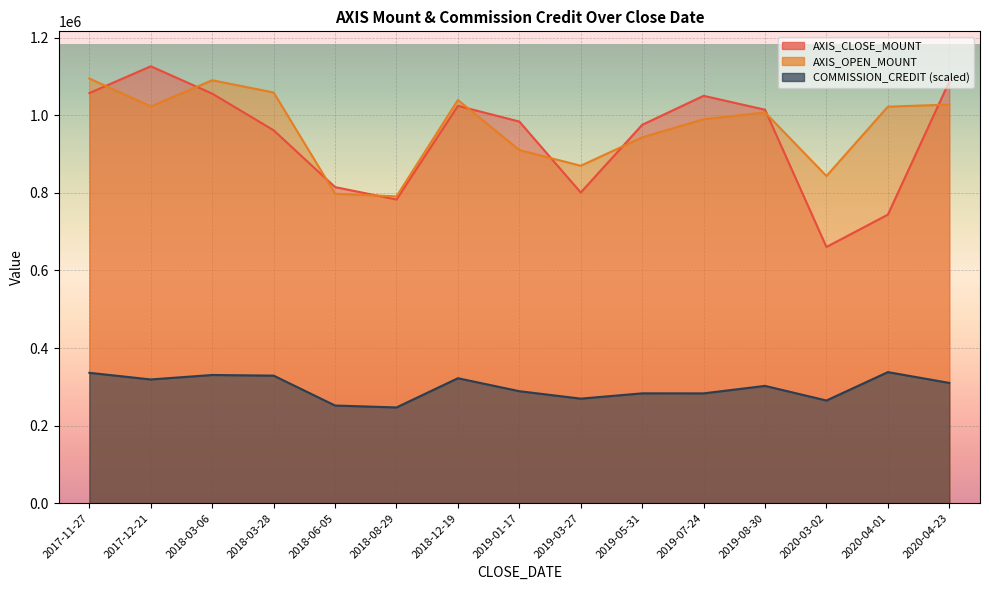

What is the average value of the AXIS_CLOSE_MOUNT series?

942753.3